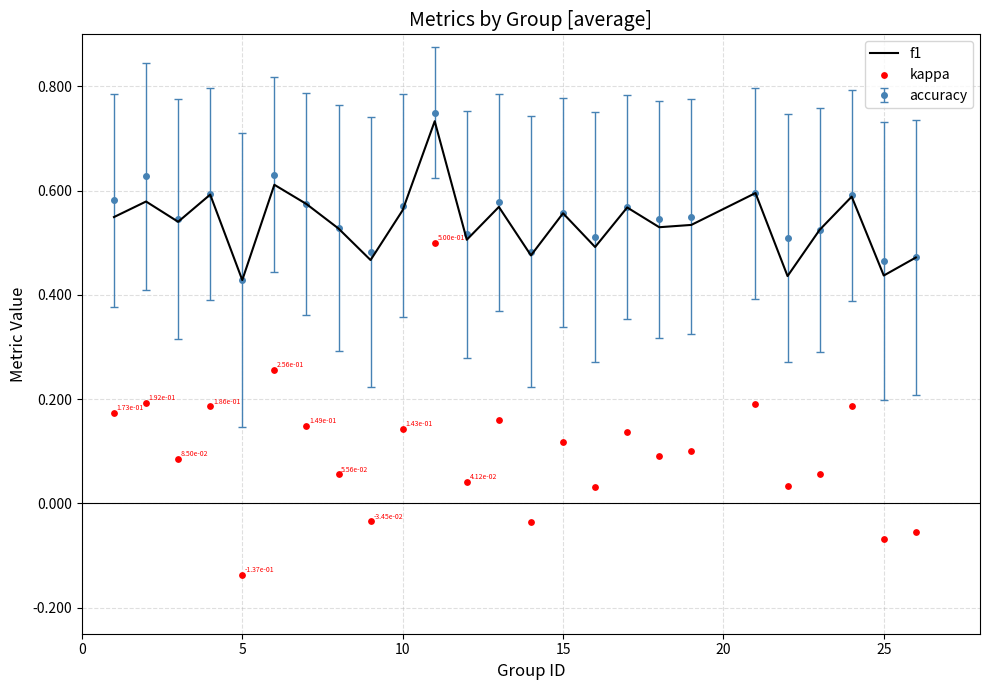

At which label is accuracy closest to 0?

5